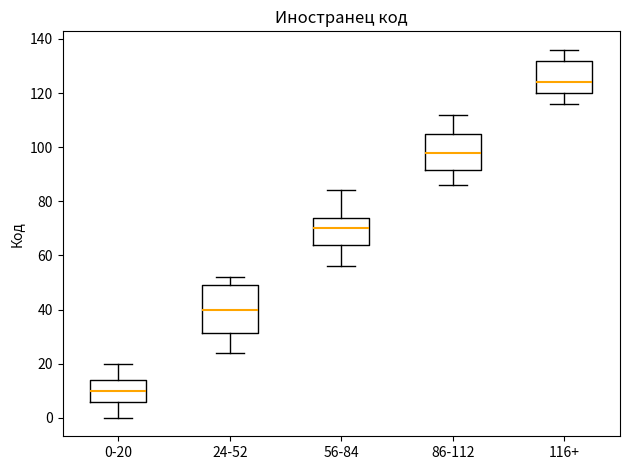

Reading left to right, transcribe this box plot: for each box, give where its median line is, the range the box spans, and where its two whiskers end, as read against the y-axis. The values are not printed on the chart, so give them approximately, as read against the axis.

0-20: median 10, box 6 to 14, whiskers 0 to 20
24-52: median 40, box 32 to 50, whiskers 24 to 52
56-84: median 70, box 64 to 74, whiskers 56 to 84
86-112: median 98, box 92 to 106, whiskers 86 to 112
116+: median 124, box 120 to 132, whiskers 116 to 136